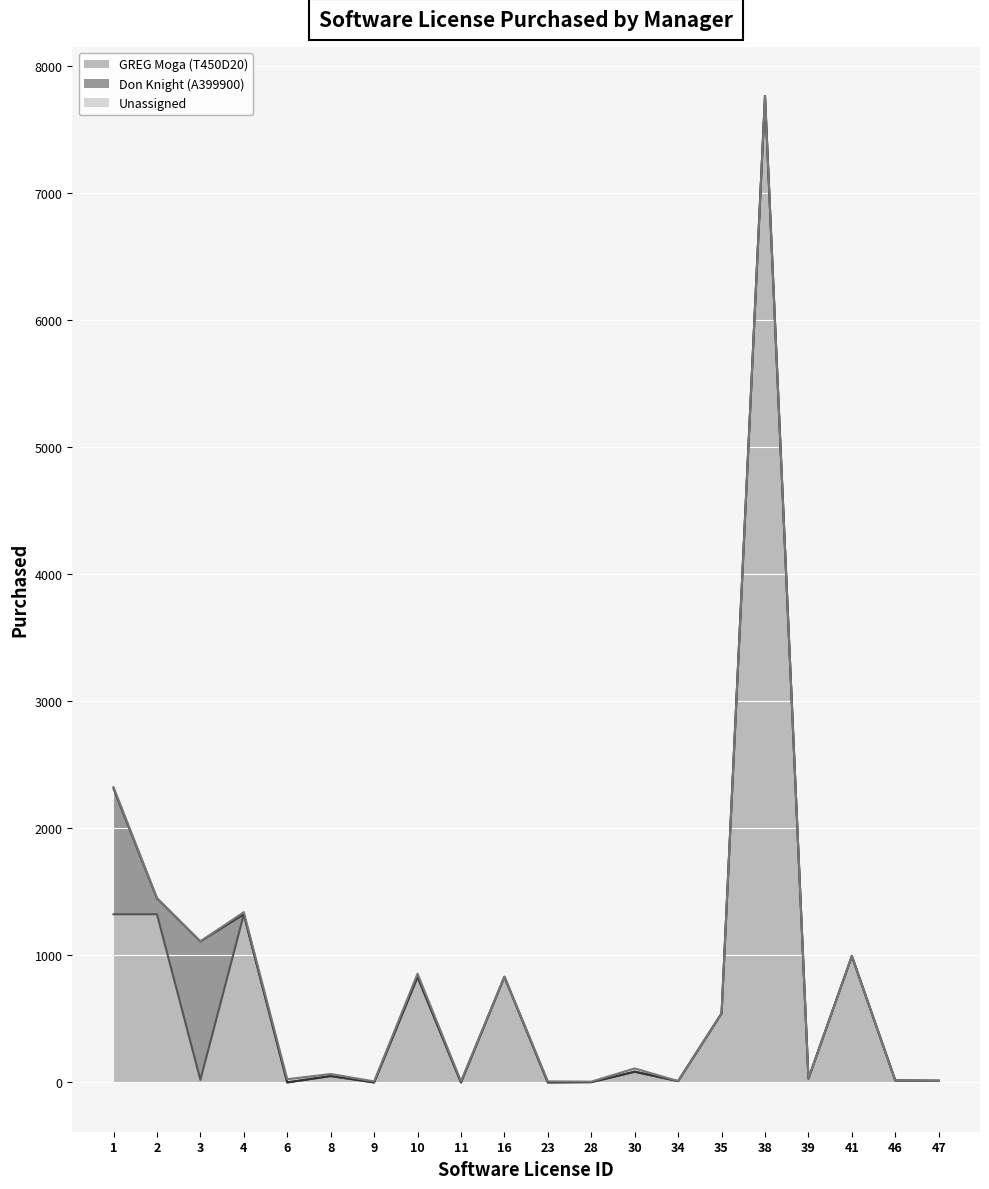

Rank the categories by GREG Moga (T450D20) value from highest to lowest.

38, 1, 2, 4, 41, 10, 16, 35, 30, 8, 39, 3, 46, 47, 34, 28, 6, 9, 11, 23